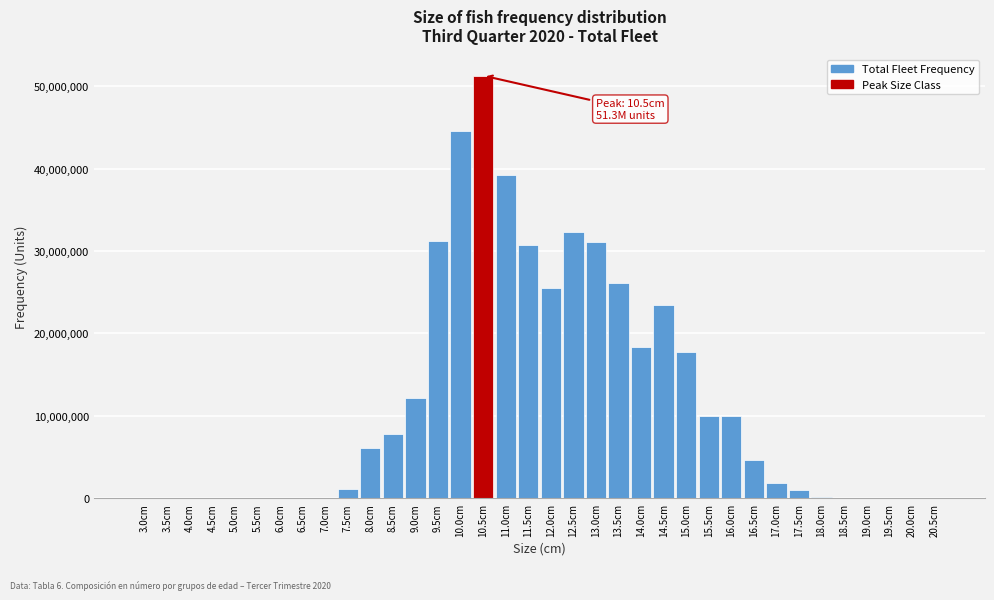

What is the sum of all values?

426422915.7